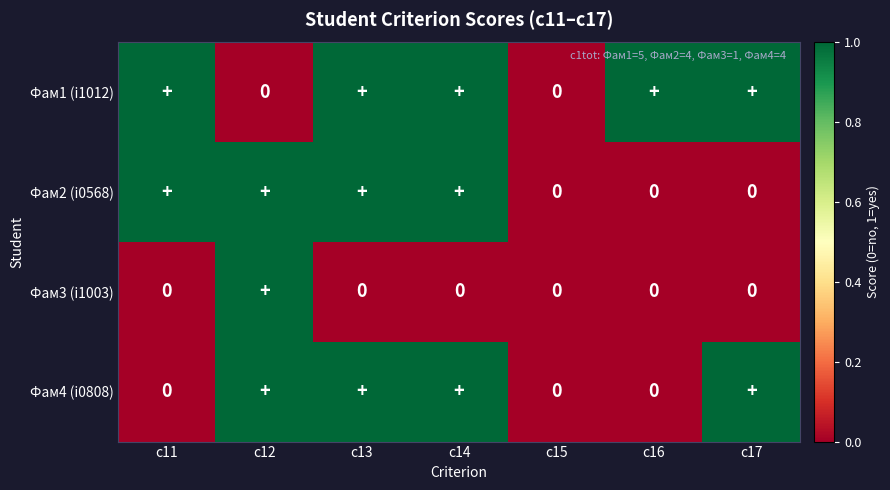

The Фам3 (i1003) series shows 1 at c12. True or false?

True